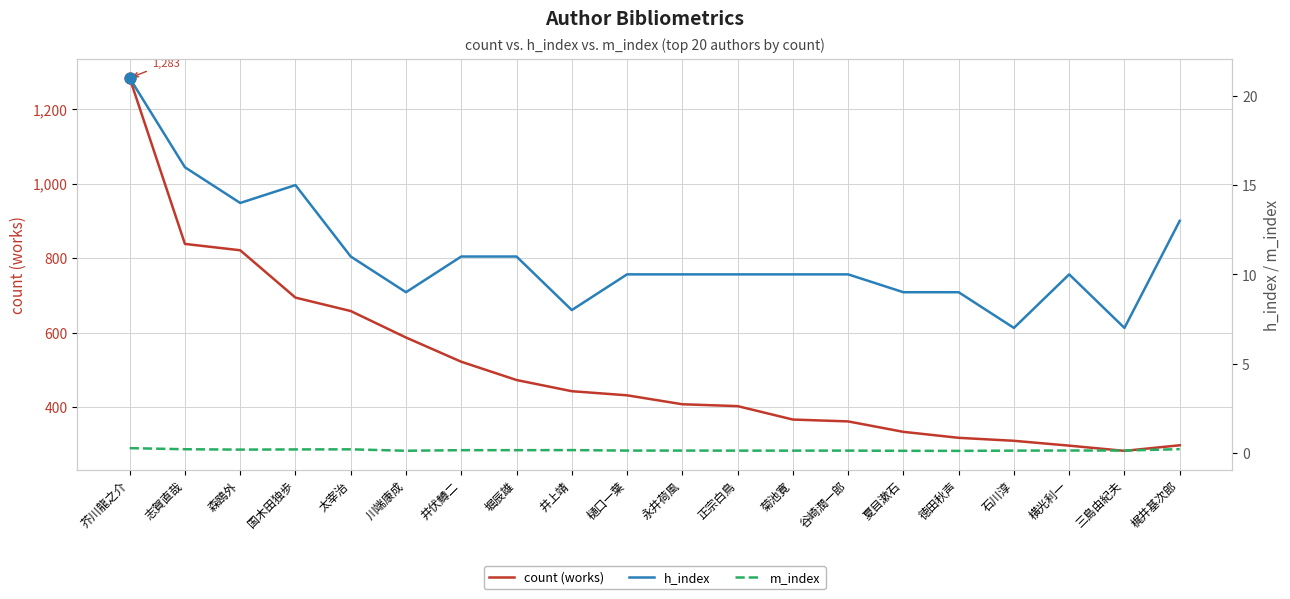

Which series has the widest spread of Y values?

count